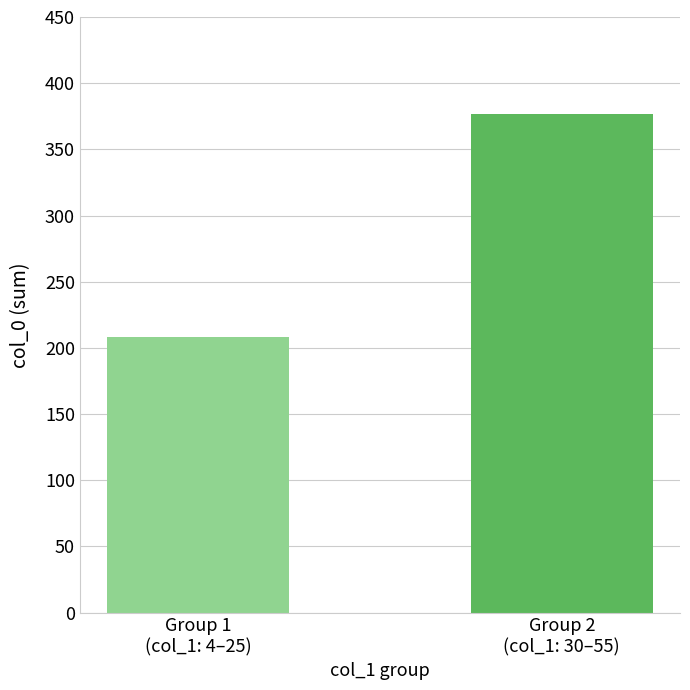

Reading right to left, transcribe all the data shown in this chart.

377	208